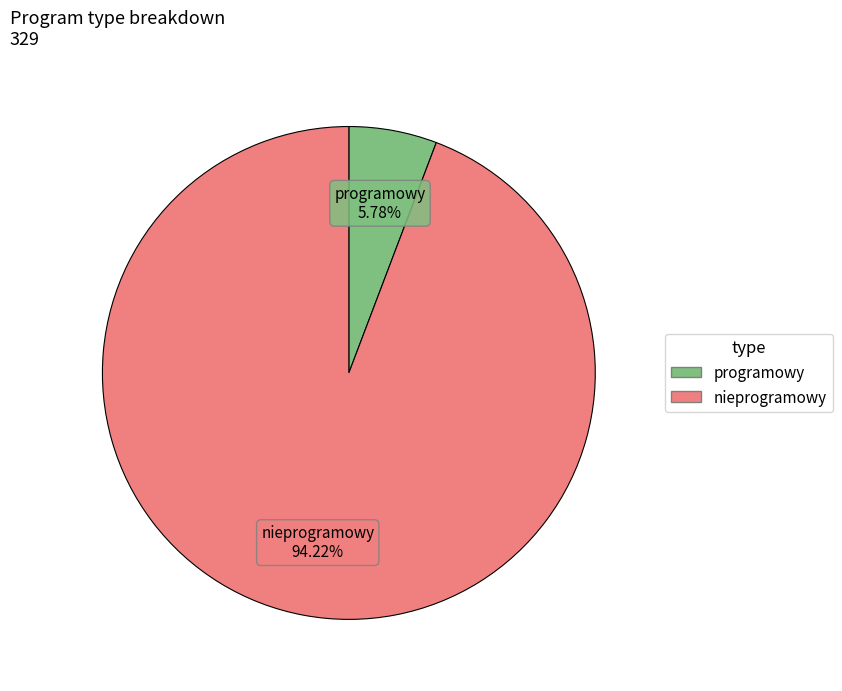

To the nearest percent, what is the average slice percentage?

50%